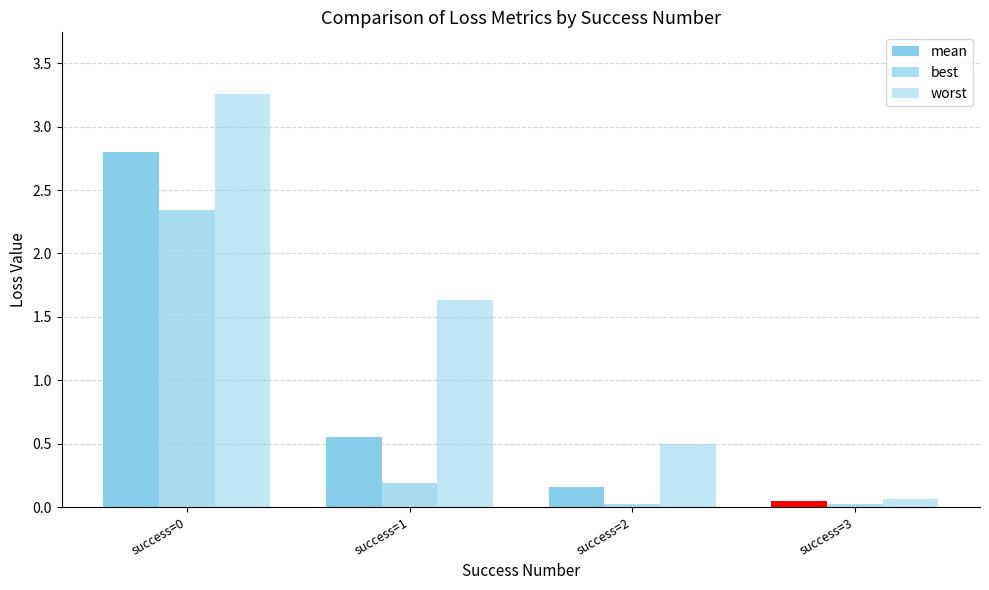

Are the bars grouped side by side (vs. stacked)?

Yes